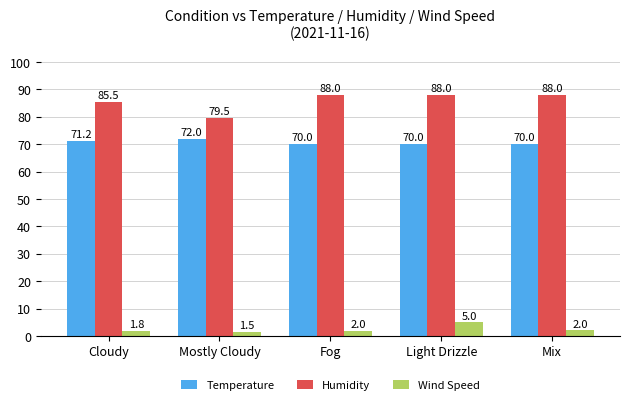

How many data points in Humidity are less than 88?

2